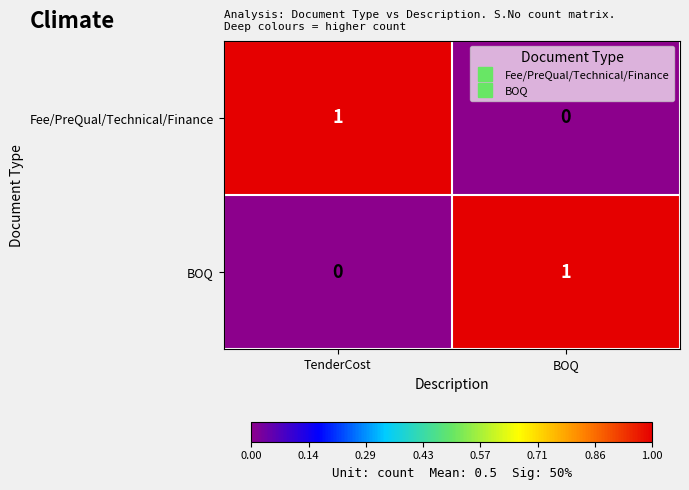

Is the value of Fee/PreQual/Technical/Finance at BOQ greater than the value of BOQ at BOQ?

No